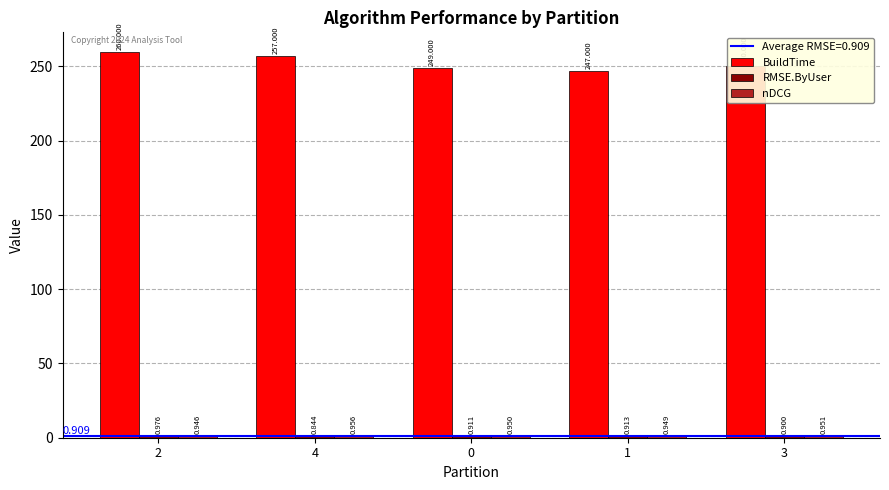

What position from the left is 4?

2